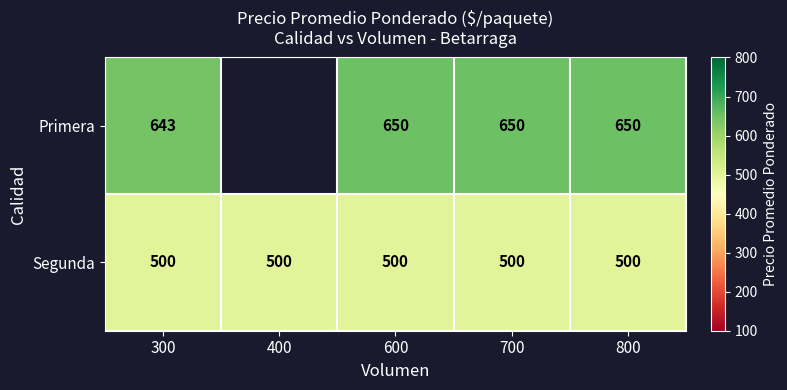

The Primera series shows 1106.7 at 600. True or false?

False